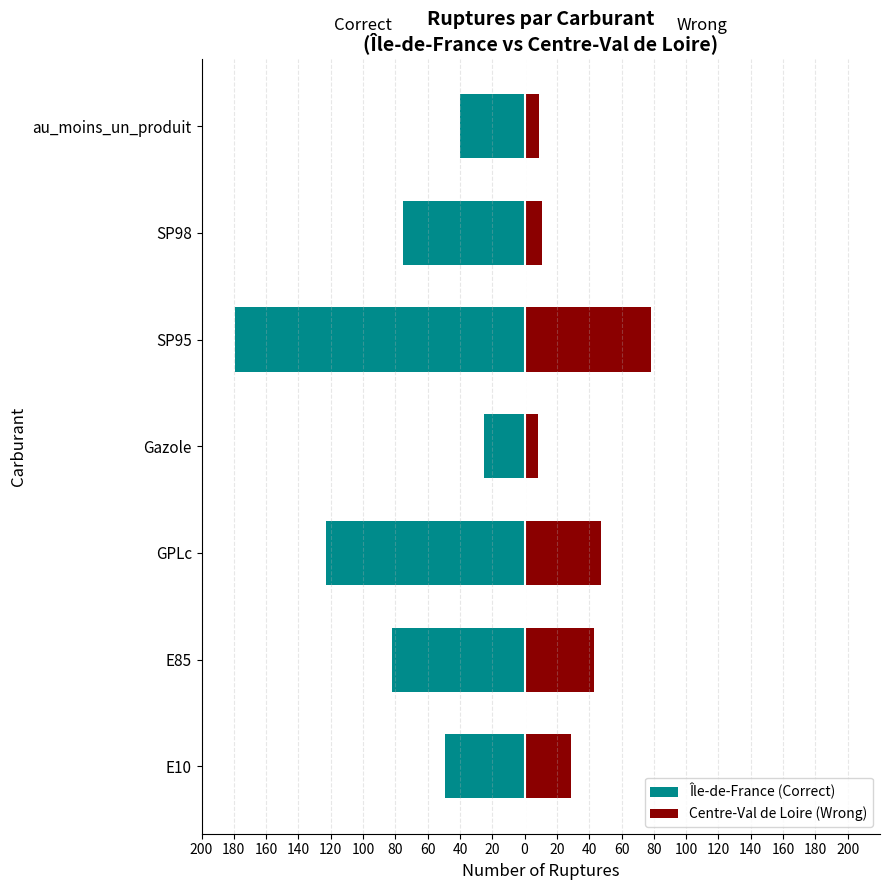

What are all the series names shown in the legend?

Île-de-France (Correct), Centre-Val de Loire (Wrong)